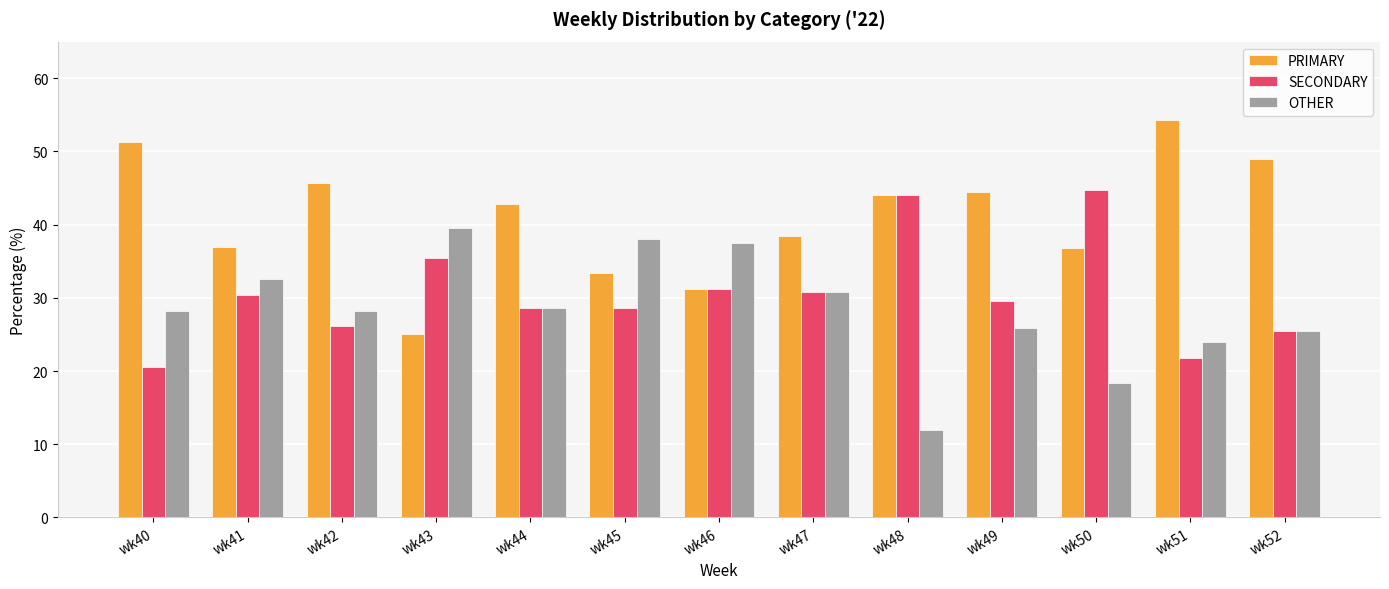

List the series in order of their peak value, lowest first.

OTHER, SECONDARY, PRIMARY